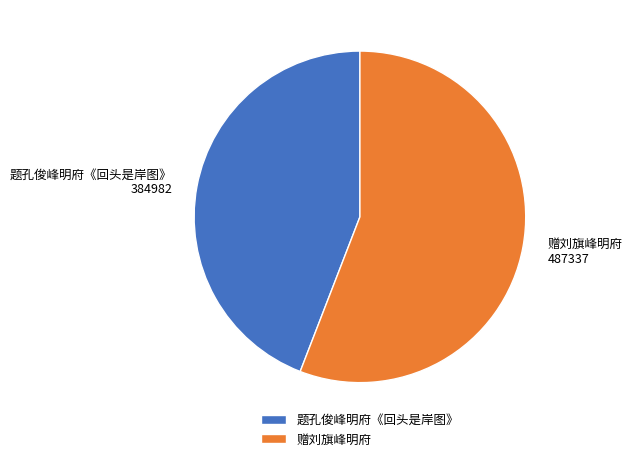

Is the sum of 赠刘旗峰明府 and 题孔俊峰明府《回头是岸图》 greater than half?

Yes